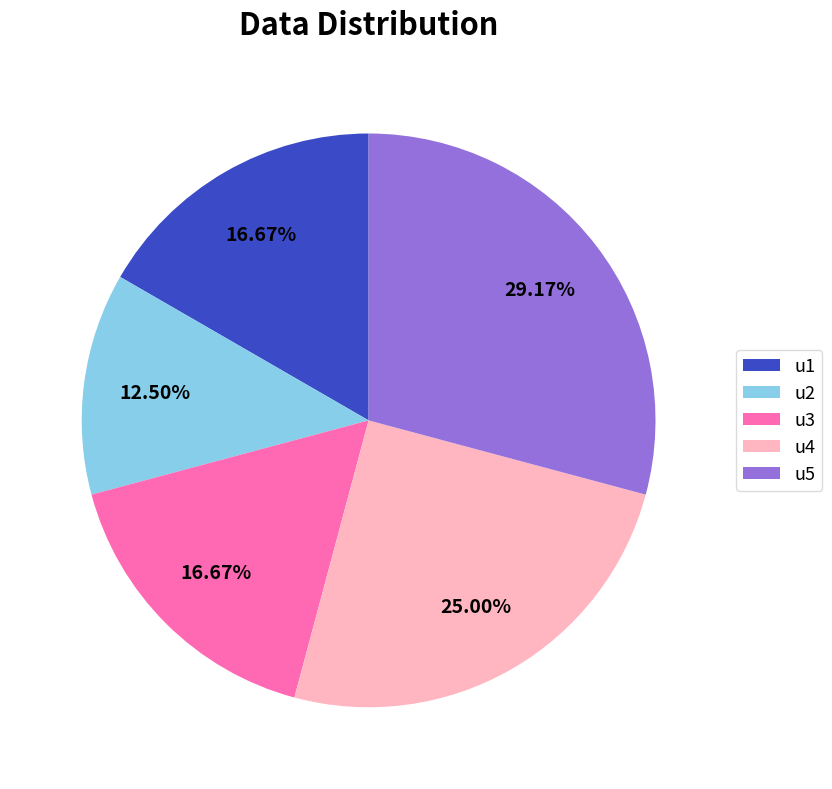

Does u2 represent more than half of the total?

No